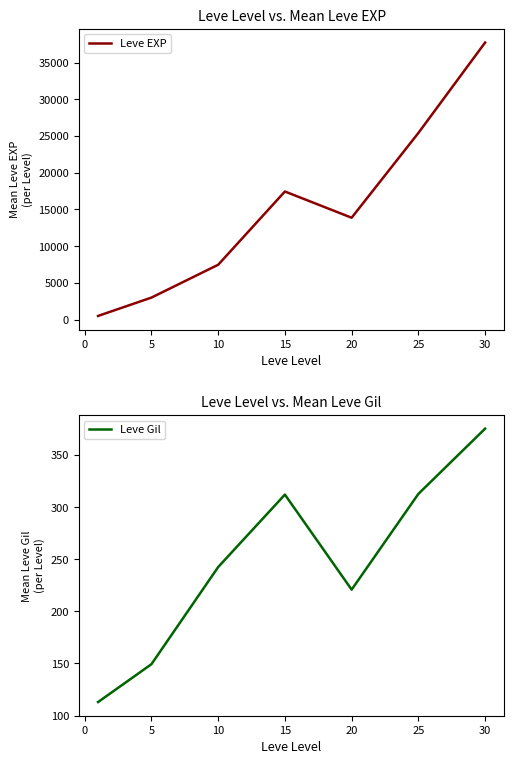

At how many categories does at least one series exceed 21956?

2